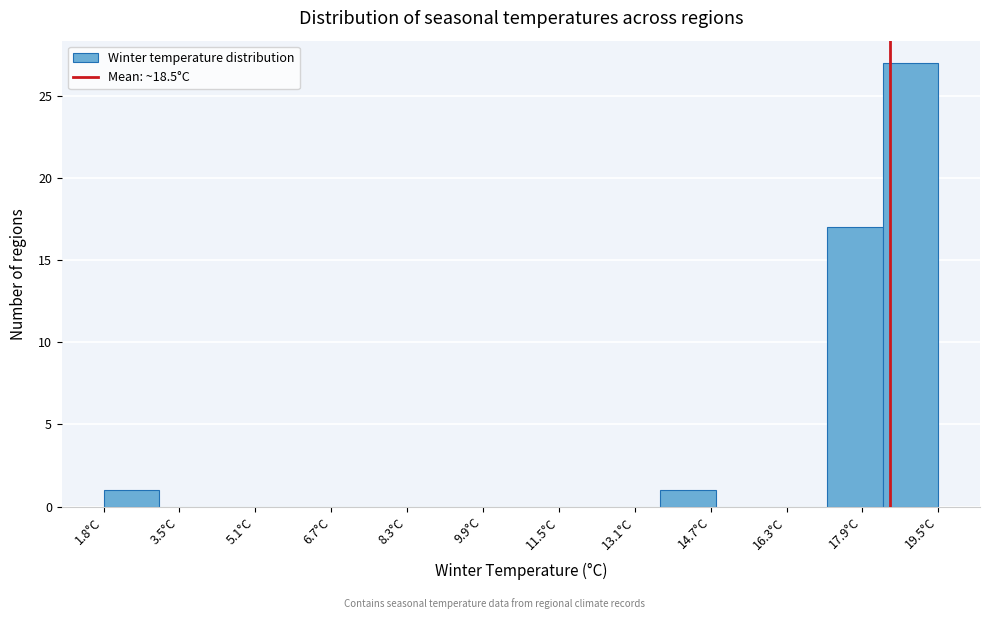

Over which range of the x-axis is the bar tallest?

18.4 to 19.6